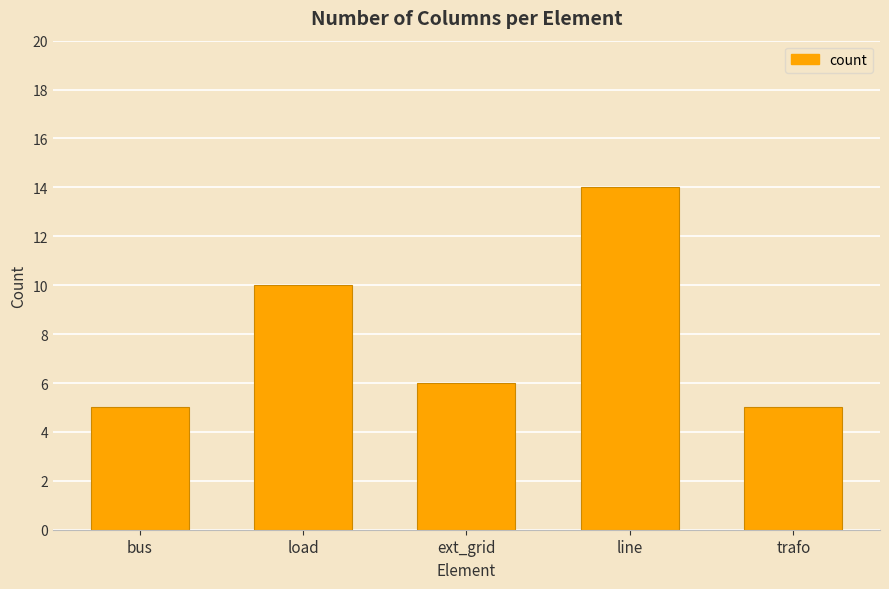

What is the maximum value shown in the chart?

14